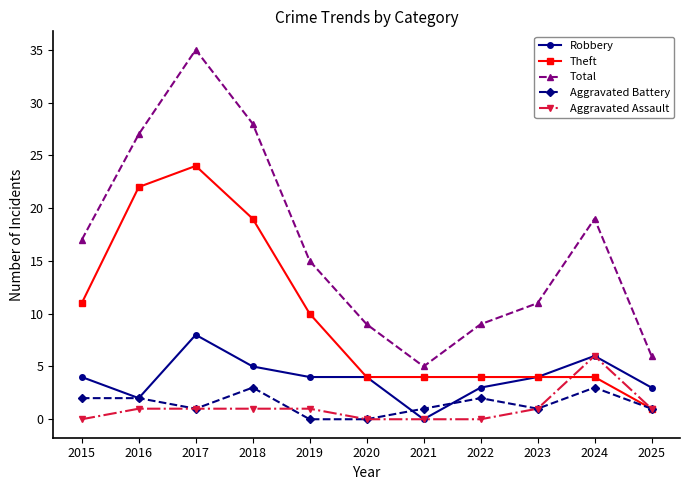

True or false: Aggravated Battery and Robbery cross at least once.

True